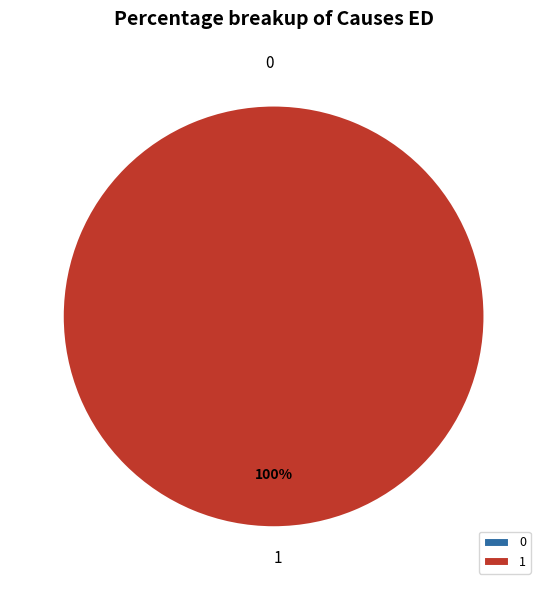

The 1 slice represents 100% of the pie. True or false?

True